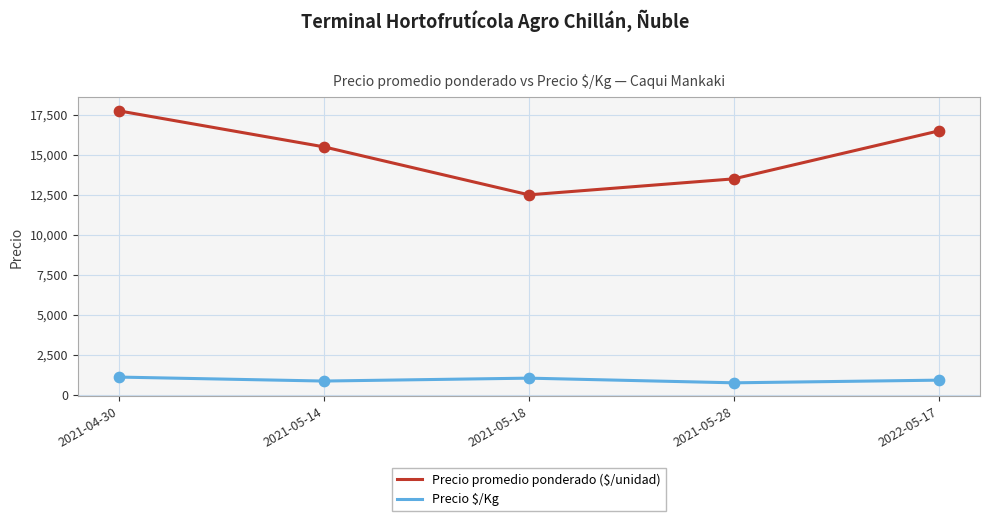

Is the value of Precio promedio ponderado ($/unidad) at 2022-05-17 greater than the value of Precio $/Kg at 2021-05-14?

Yes